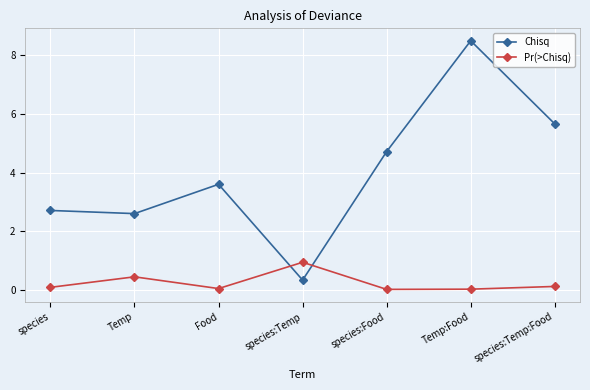

At which category does the chart reach its peak across all series?

Temp:Food